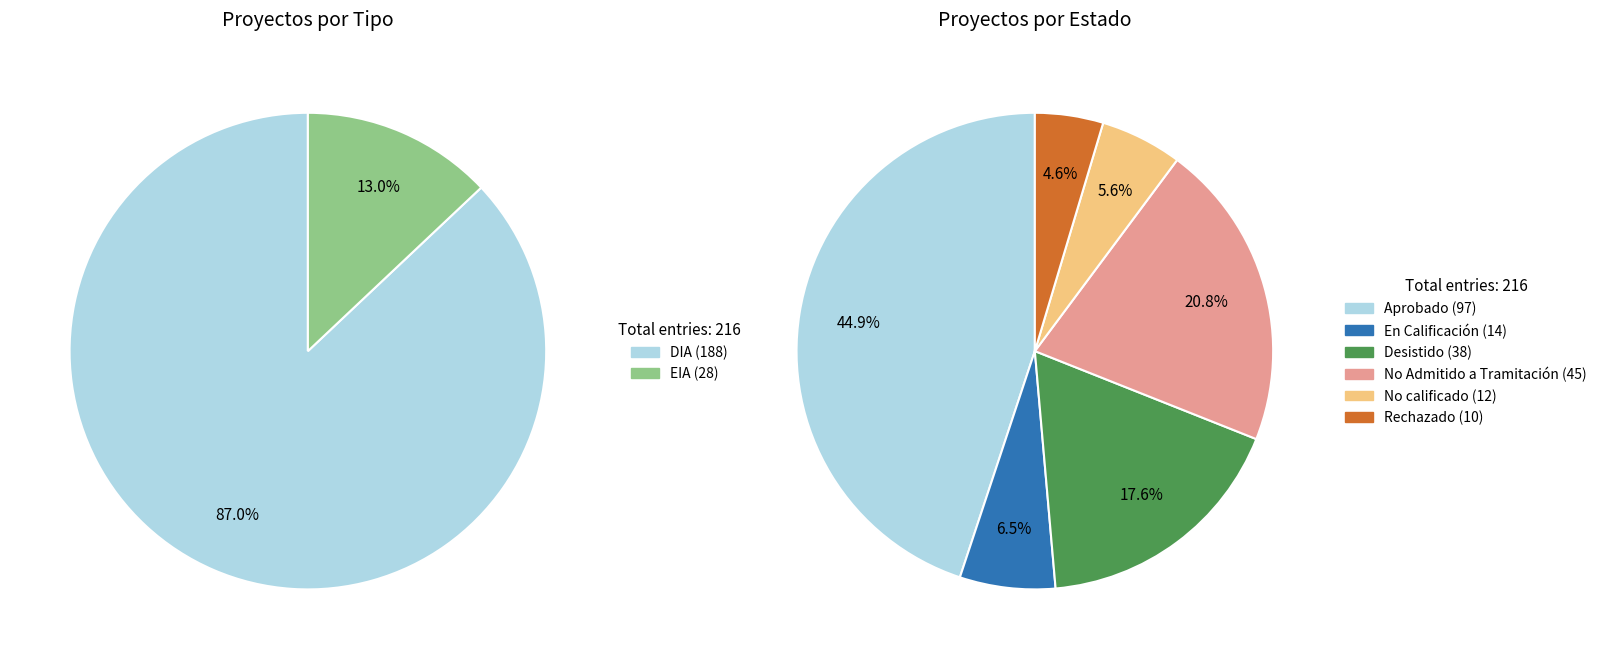

How many segments does this pie chart have?

6